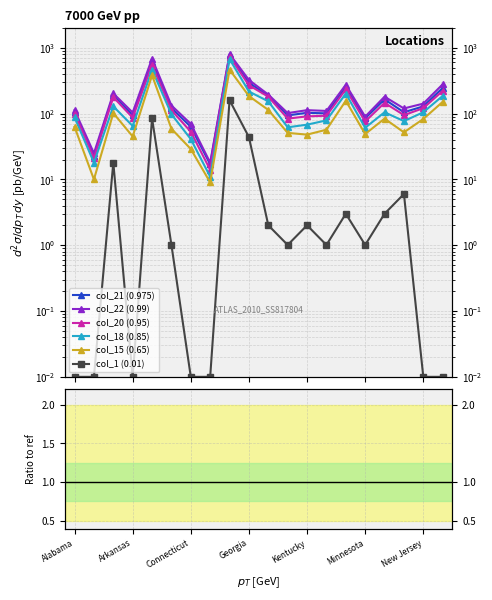

What are all the series names shown in the legend?

col_21 (0.975), col_22 (0.99), col_20 (0.95), col_18 (0.85), col_15 (0.65), col_1 (0.01)